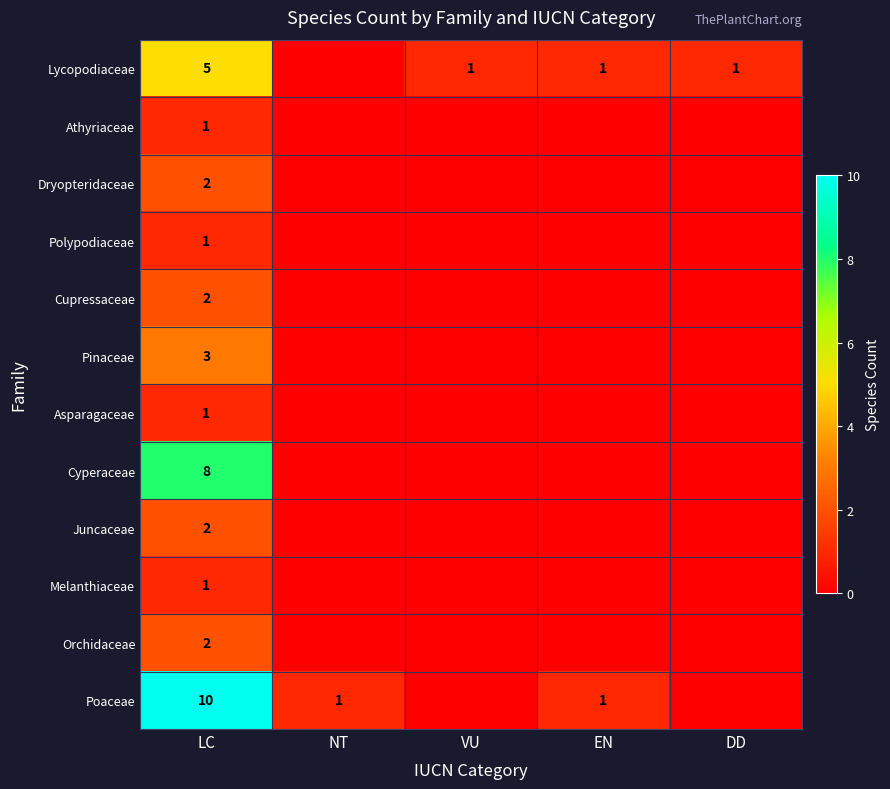

Is it true that Pinaceae equals 3 at LC?

True